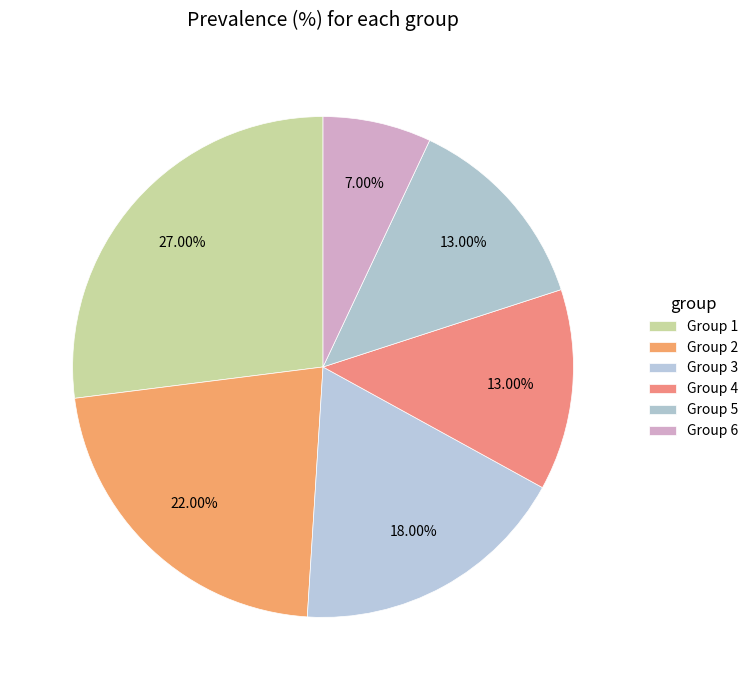

Which slice is the smallest?

Group 6